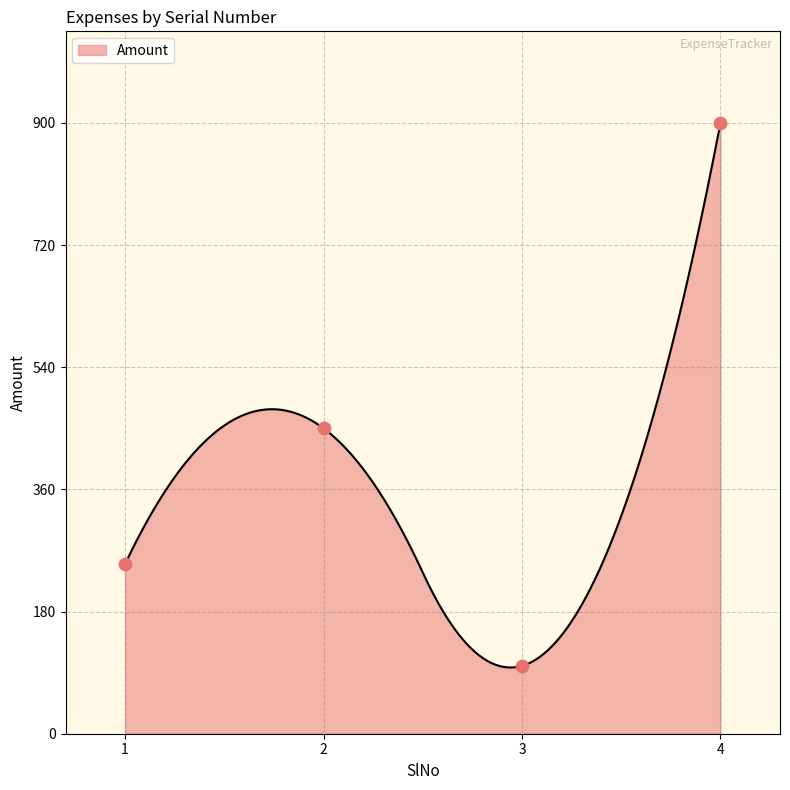

Between 4 and 2, which is larger?

4